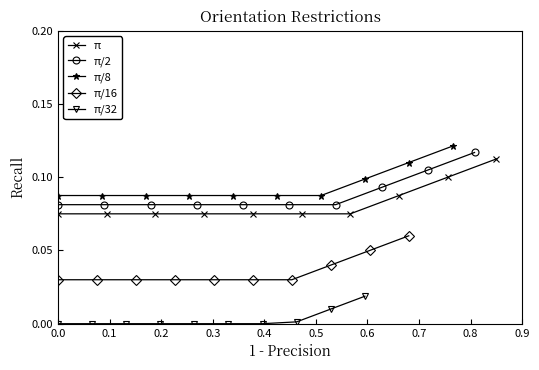

What is the value of the π/8 point at the 2nd from the left?

0.1